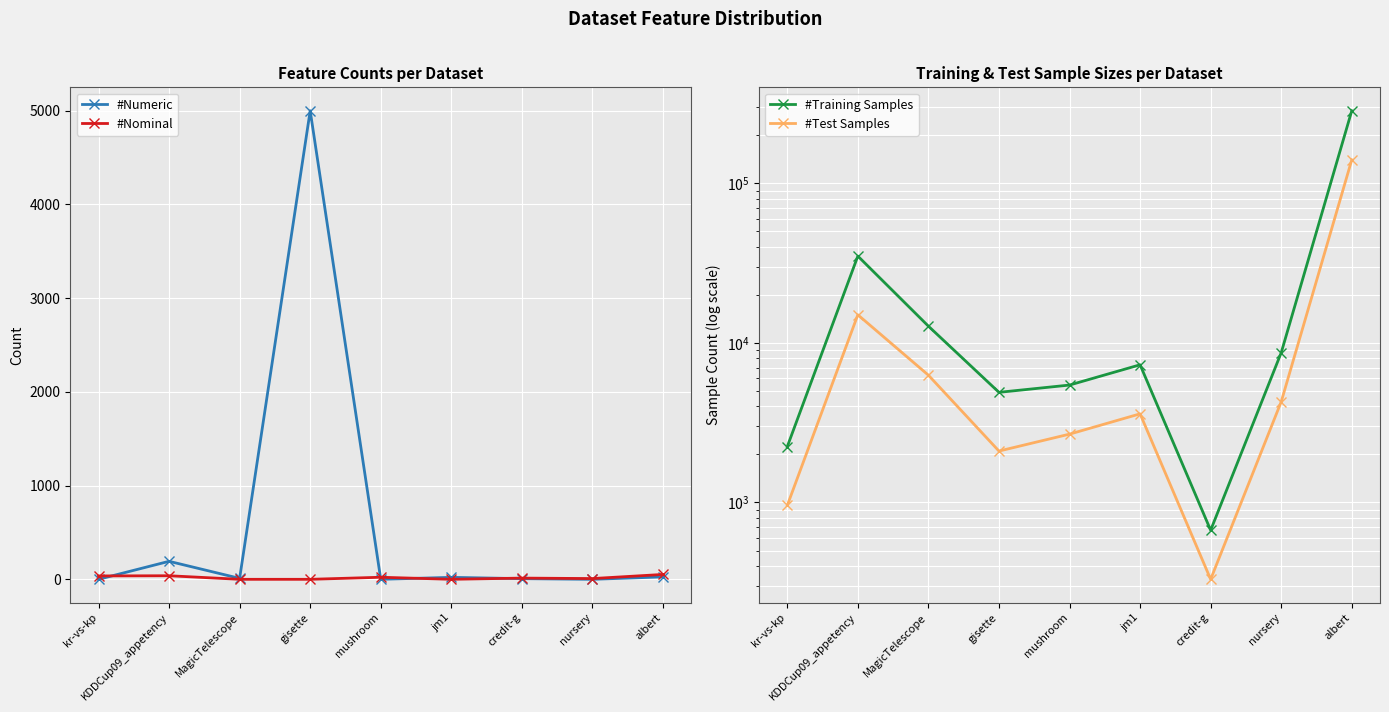

What is the difference between the maximum and minimum values in the #Nominal series?

52